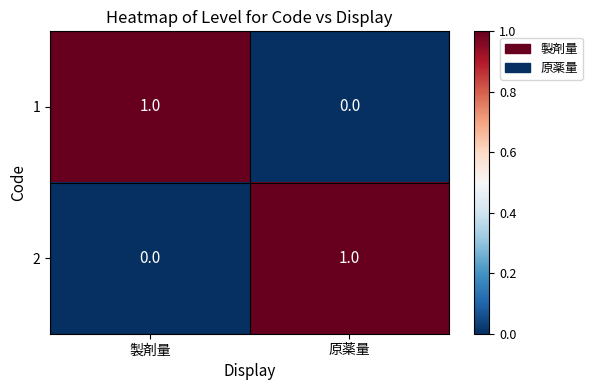

At which label does 1 reach its minimum?

原薬量